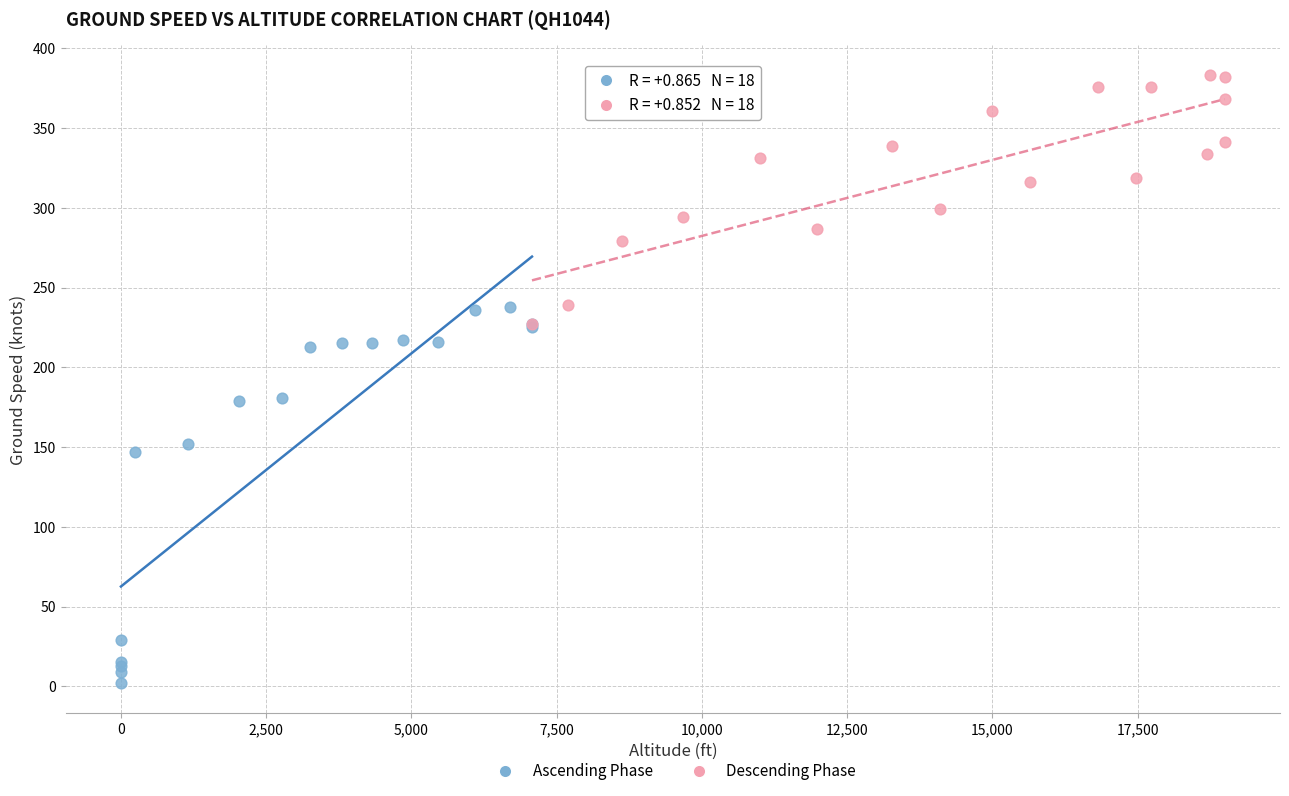

Which series contains the lowest Y value?

Ascending Phase